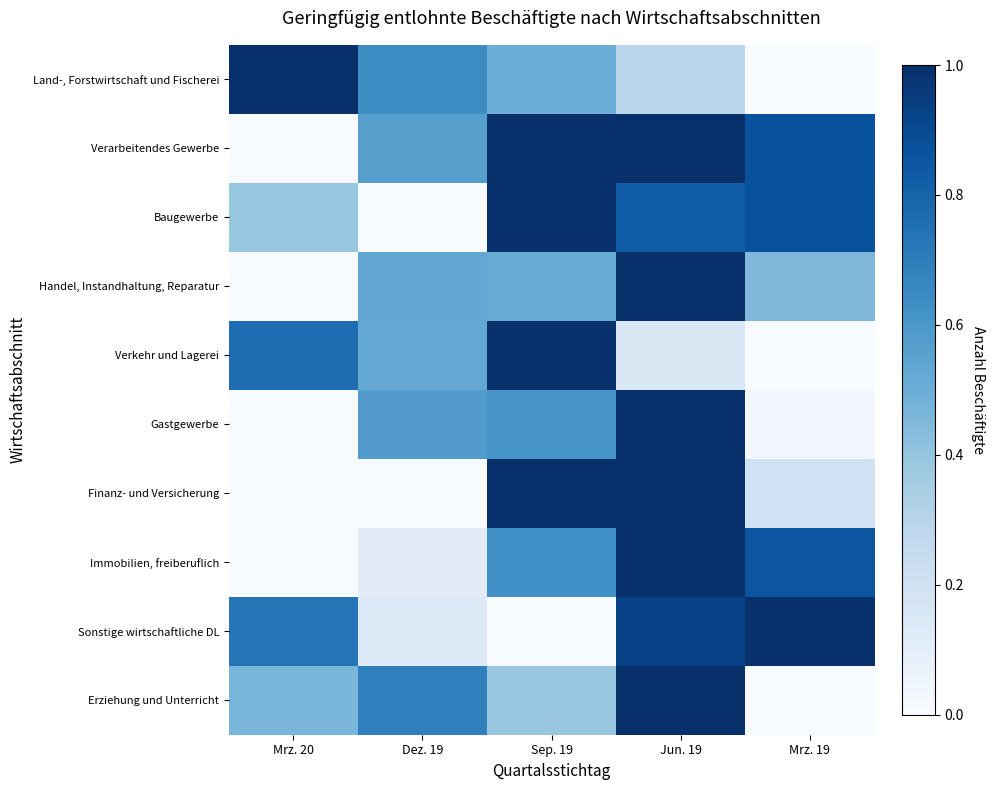

Reading right to left, list all the values displayed in this chart.

Land-, Forstwirtschaft und Fischerei: Mrz. 19=0.0	Jun. 19=0.3	Sep. 19=0.5	Dez. 19=0.6	Mrz. 20=1.0
Verarbeitendes Gewerbe: Mrz. 19=0.9	Jun. 19=1.0	Sep. 19=1.0	Dez. 19=0.6	Mrz. 20=0.0
Baugewerbe: Mrz. 19=0.9	Jun. 19=0.8	Sep. 19=1.0	Dez. 19=0.0	Mrz. 20=0.4
Handel, Instandhaltung, Reparatur: Mrz. 19=0.5	Jun. 19=1.0	Sep. 19=0.5	Dez. 19=0.5	Mrz. 20=0.0
Verkehr und Lagerei: Mrz. 19=0.0	Jun. 19=0.1	Sep. 19=1.0	Dez. 19=0.5	Mrz. 20=0.8
Gastgewerbe: Mrz. 19=0.0	Jun. 19=1.0	Sep. 19=0.6	Dez. 19=0.6	Mrz. 20=0.0
Finanz- und Versicherung: Mrz. 19=0.2	Jun. 19=1.0	Sep. 19=1.0	Dez. 19=0.0	Mrz. 20=0.0
Immobilien, freiberuflich: Mrz. 19=0.9	Jun. 19=1.0	Sep. 19=0.6	Dez. 19=0.1	Mrz. 20=0.0
Sonstige wirtschaftliche DL: Mrz. 19=1.0	Jun. 19=0.9	Sep. 19=0.0	Dez. 19=0.1	Mrz. 20=0.7
Erziehung und Unterricht: Mrz. 19=0.0	Jun. 19=1.0	Sep. 19=0.4	Dez. 19=0.7	Mrz. 20=0.5